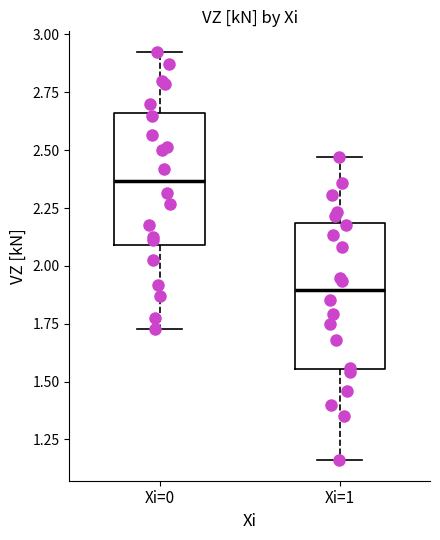

Reading left to right, read every box against the y-axis: the position of its median line, the range the box covers, and the ends of its whiskers. The values are not printed on the chart, so give them approximately, as read against the axis.

Xi=0: median 2.35, box 2.10 to 2.65, whiskers 1.75 to 2.95
Xi=1: median 1.90, box 1.55 to 2.20, whiskers 1.15 to 2.45